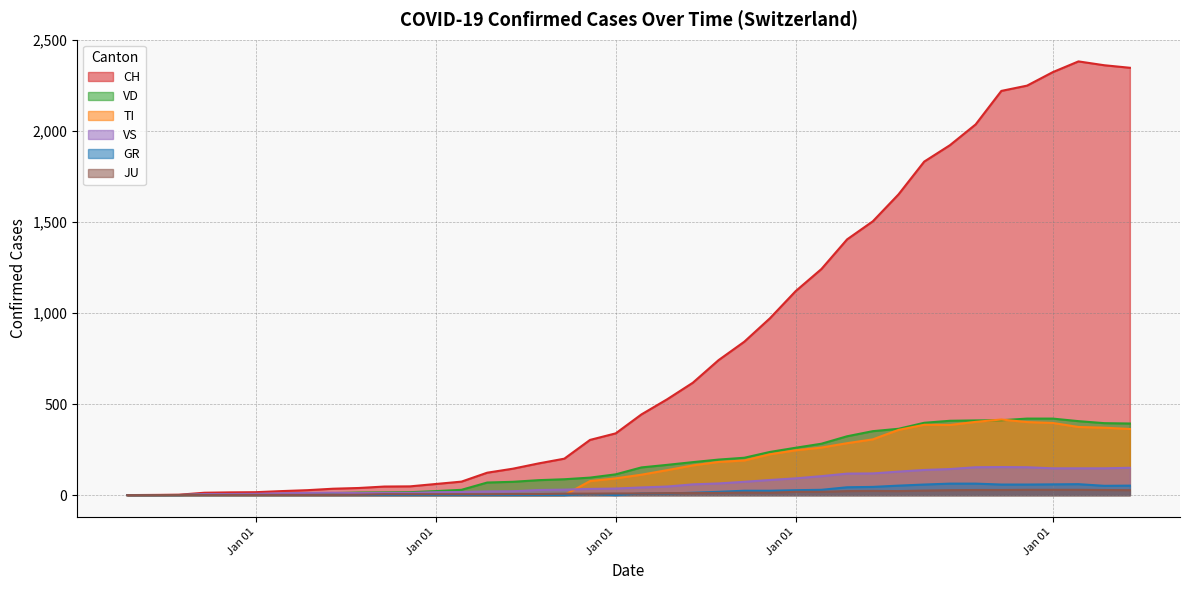

True or false: JU and CH intersect in this chart.

False